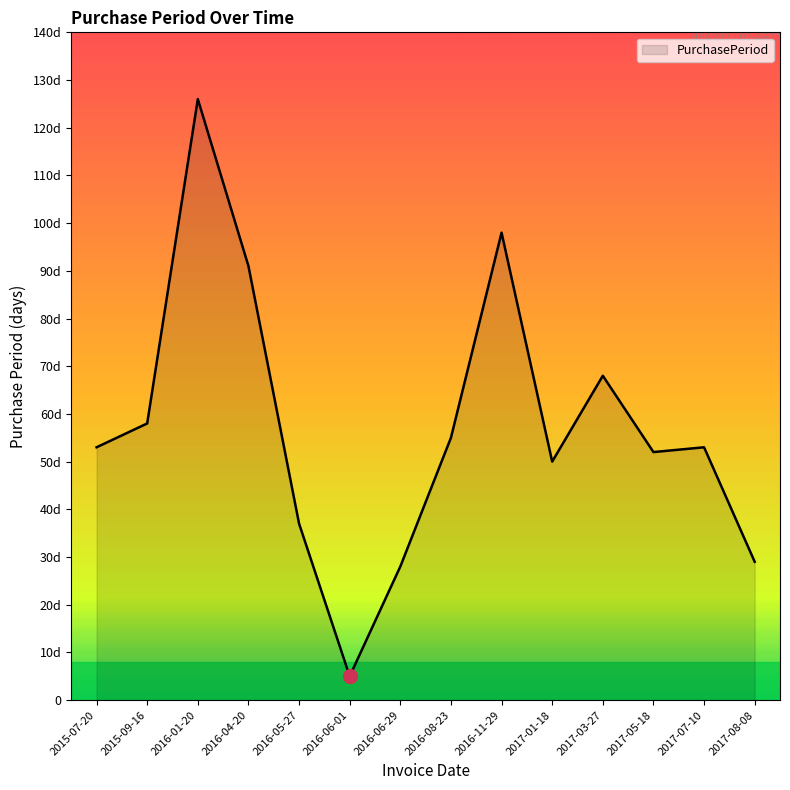

Does the chart have visible grid lines?

No